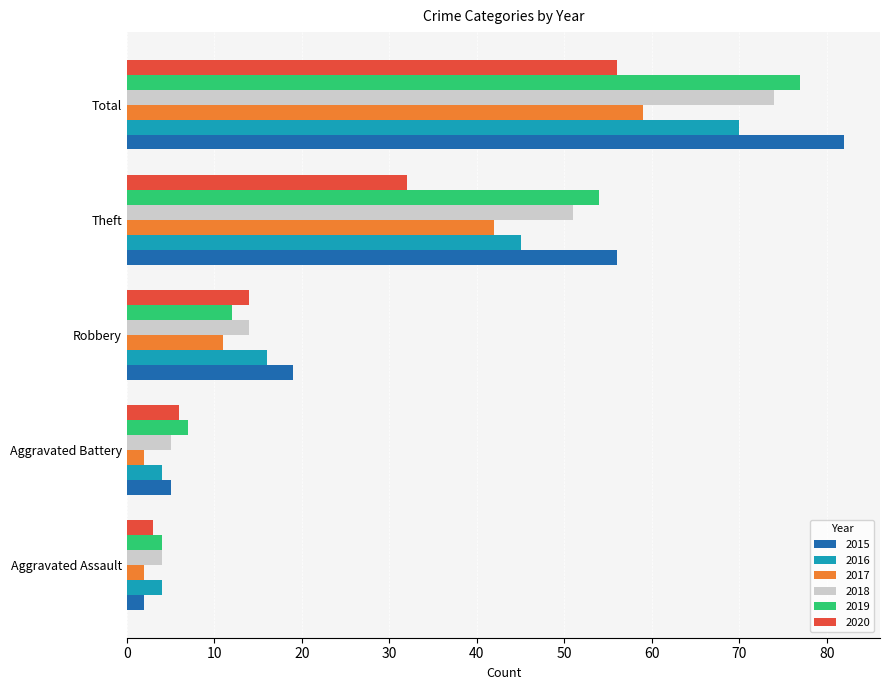

True or false: 2018 has a value of 4 at Aggravated Assault.

True